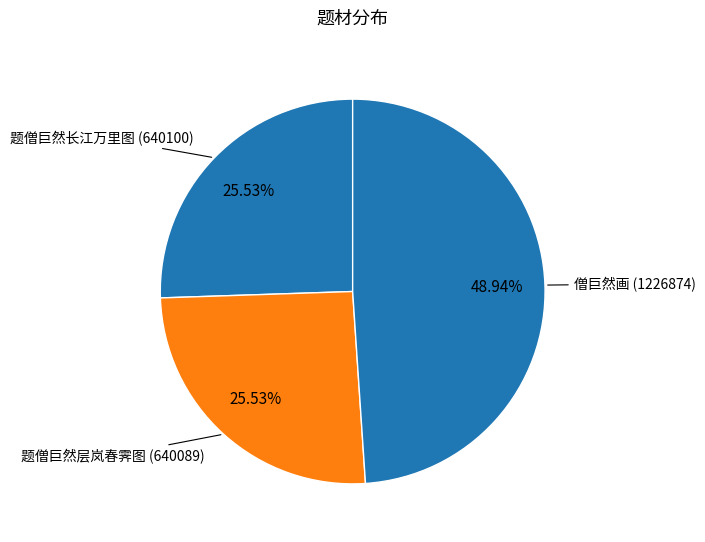

To the nearest percent, what portion does 题僧巨然长江万里图 represent?

26%